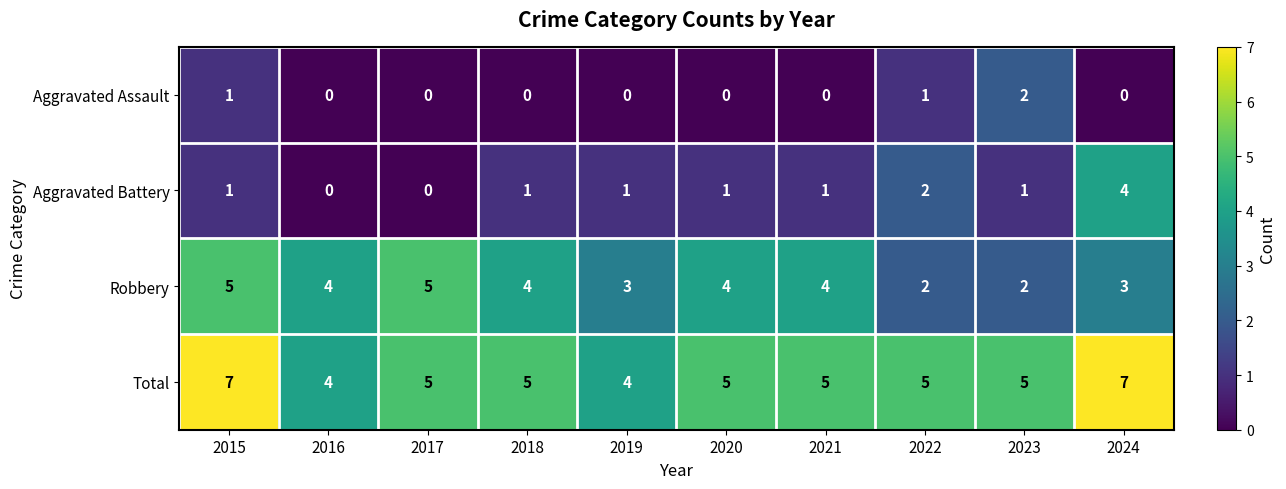

Which series has the largest range (max minus min)?

Aggravated Battery